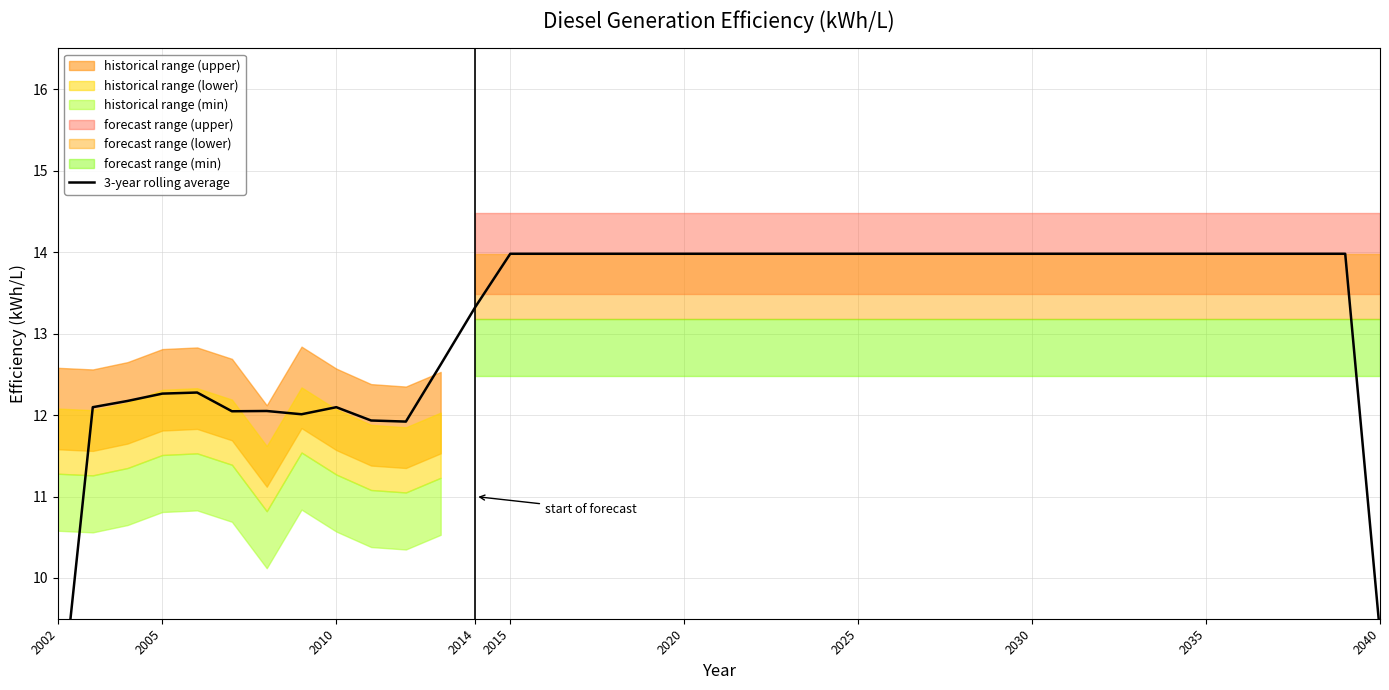

Does the chart have visible grid lines?

Yes